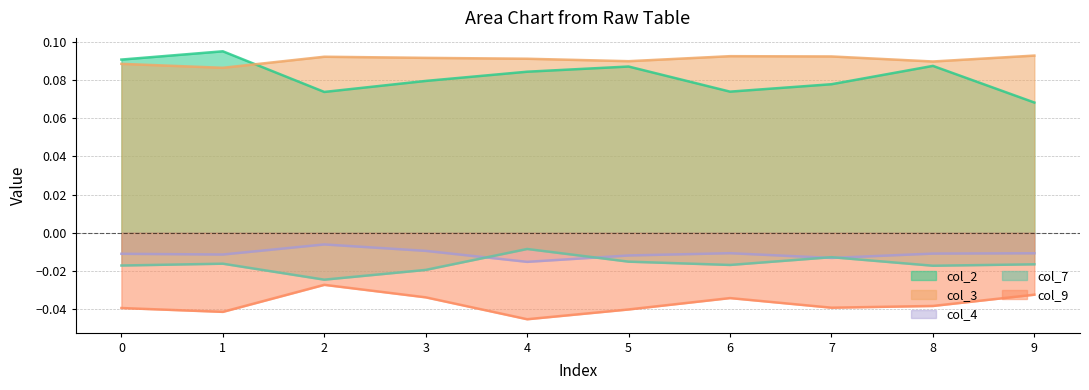

At which category does col_7 reach its first local peak?

1